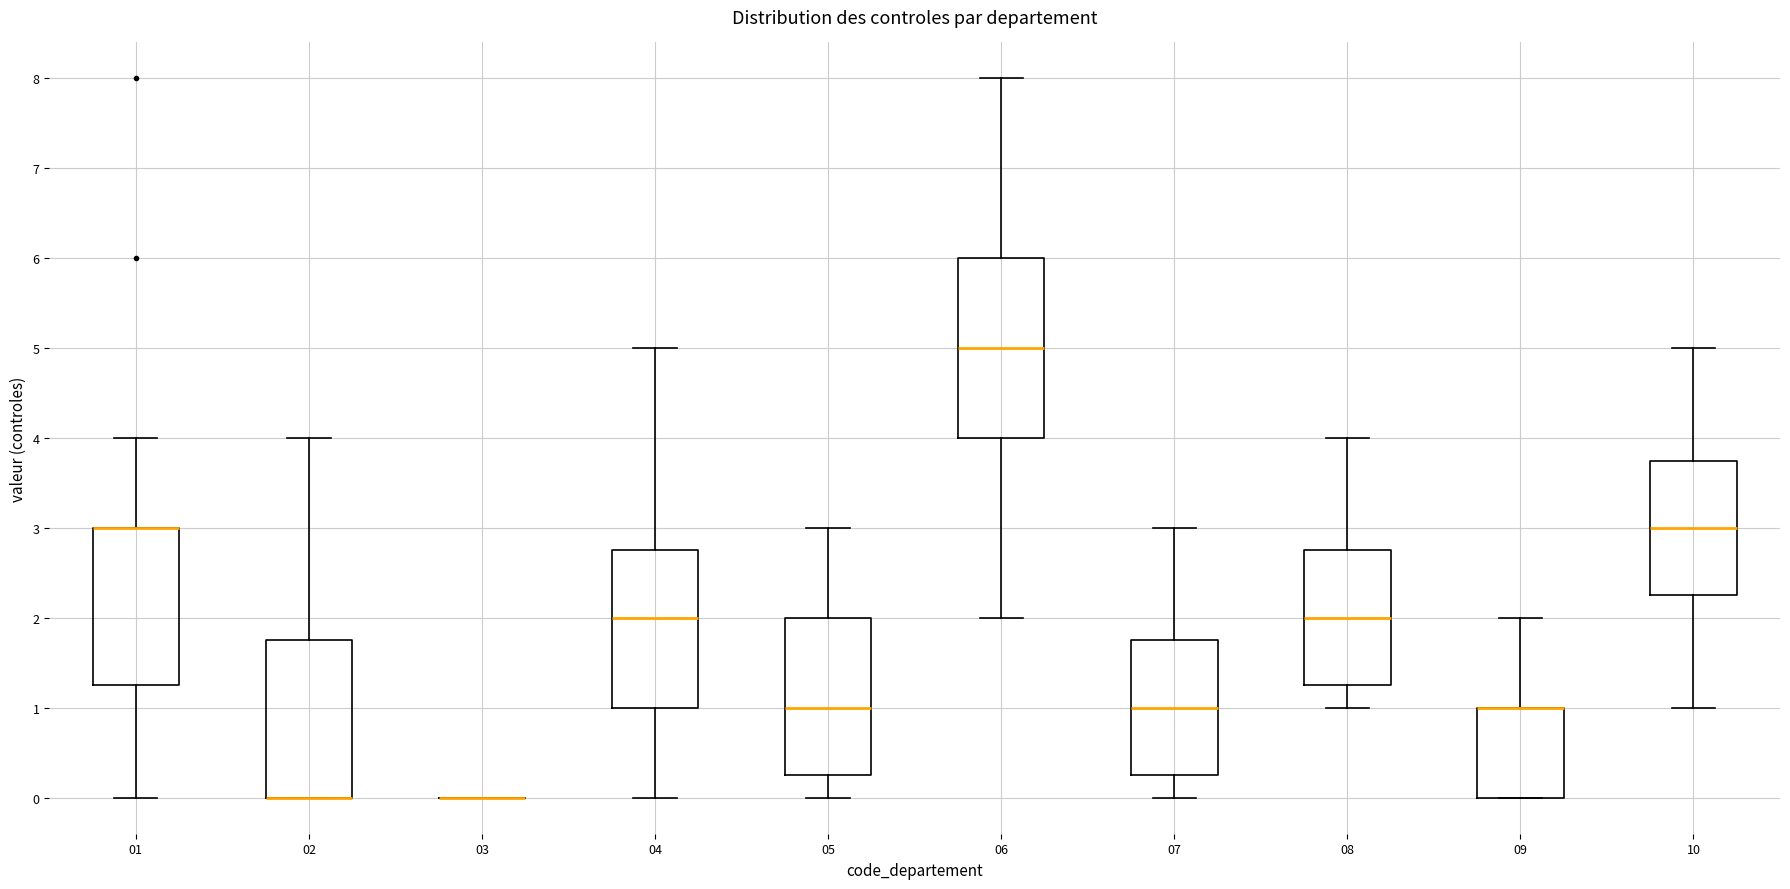

Which box is the tallest, from its lower edge to its upper edge?

06